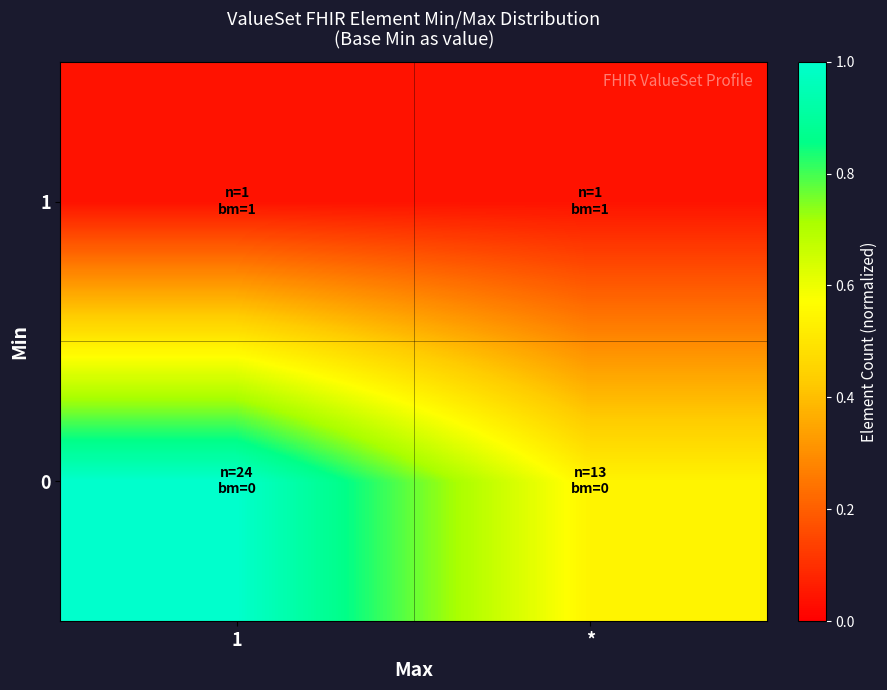

At which category is the sum across all series the highest?

1